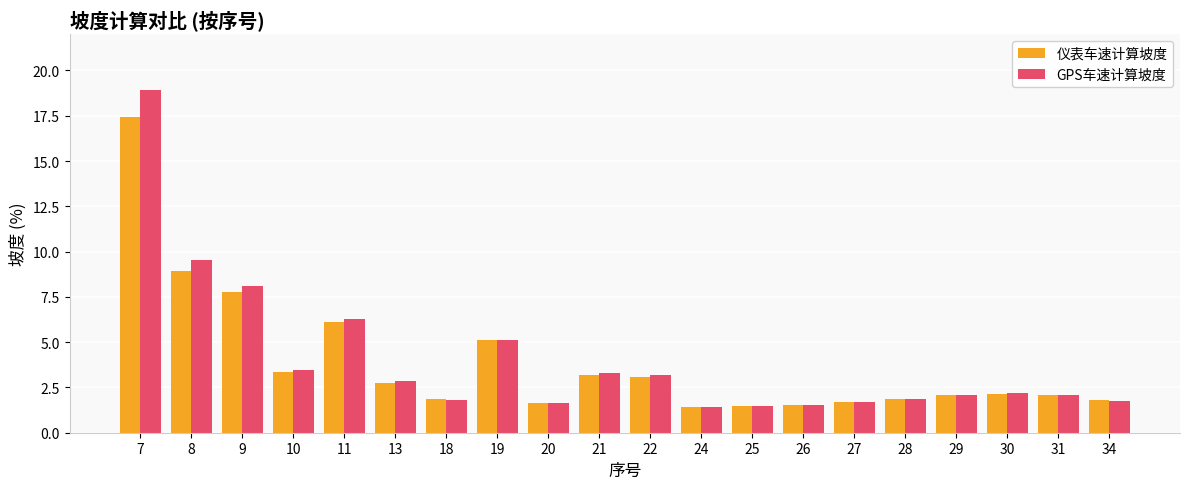

Is the value of 仪表车速计算坡度 at 10 greater than the value of GPS车速计算坡度 at 28?

Yes